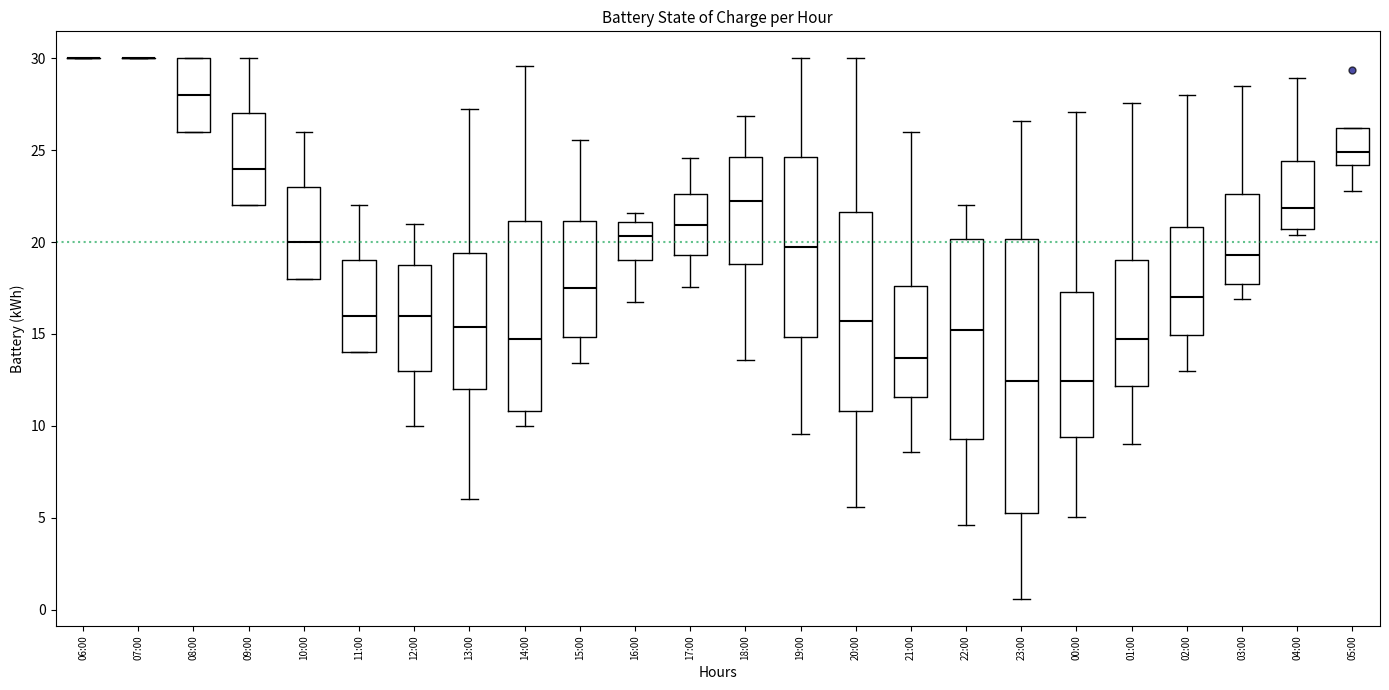

Where does the upper whisker of the box for 09:00 end on the y-axis? The values are not printed on the chart, so give them approximately, as read against the axis.

30.0